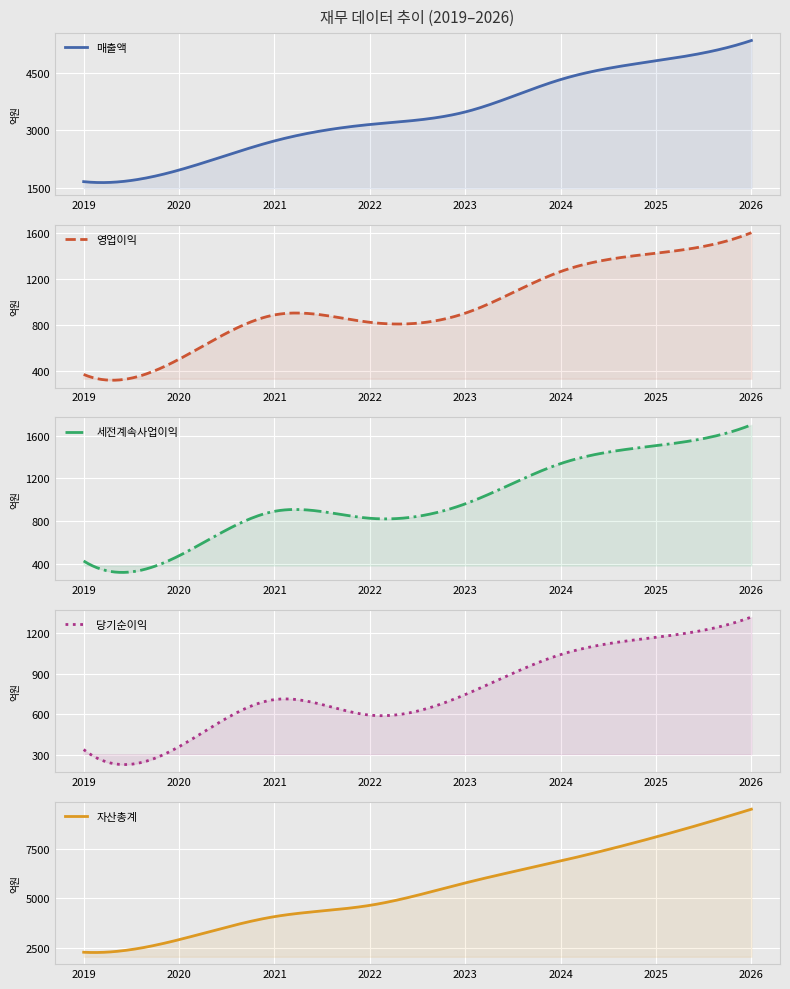

True or false: 자산총계 and 당기순이익 cross at least once.

False